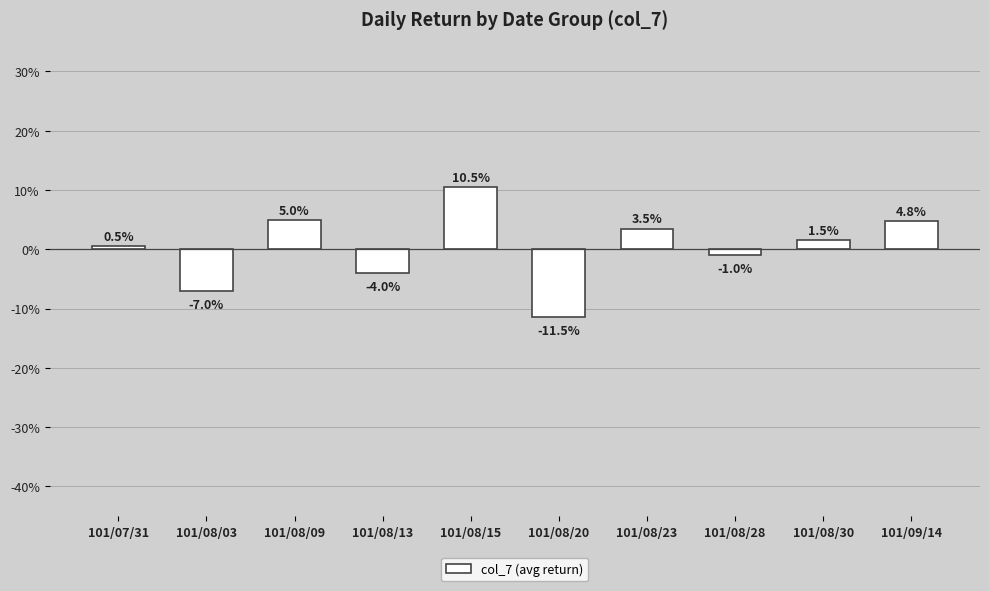

Where is the data nearest to the value 0?

101/07/31